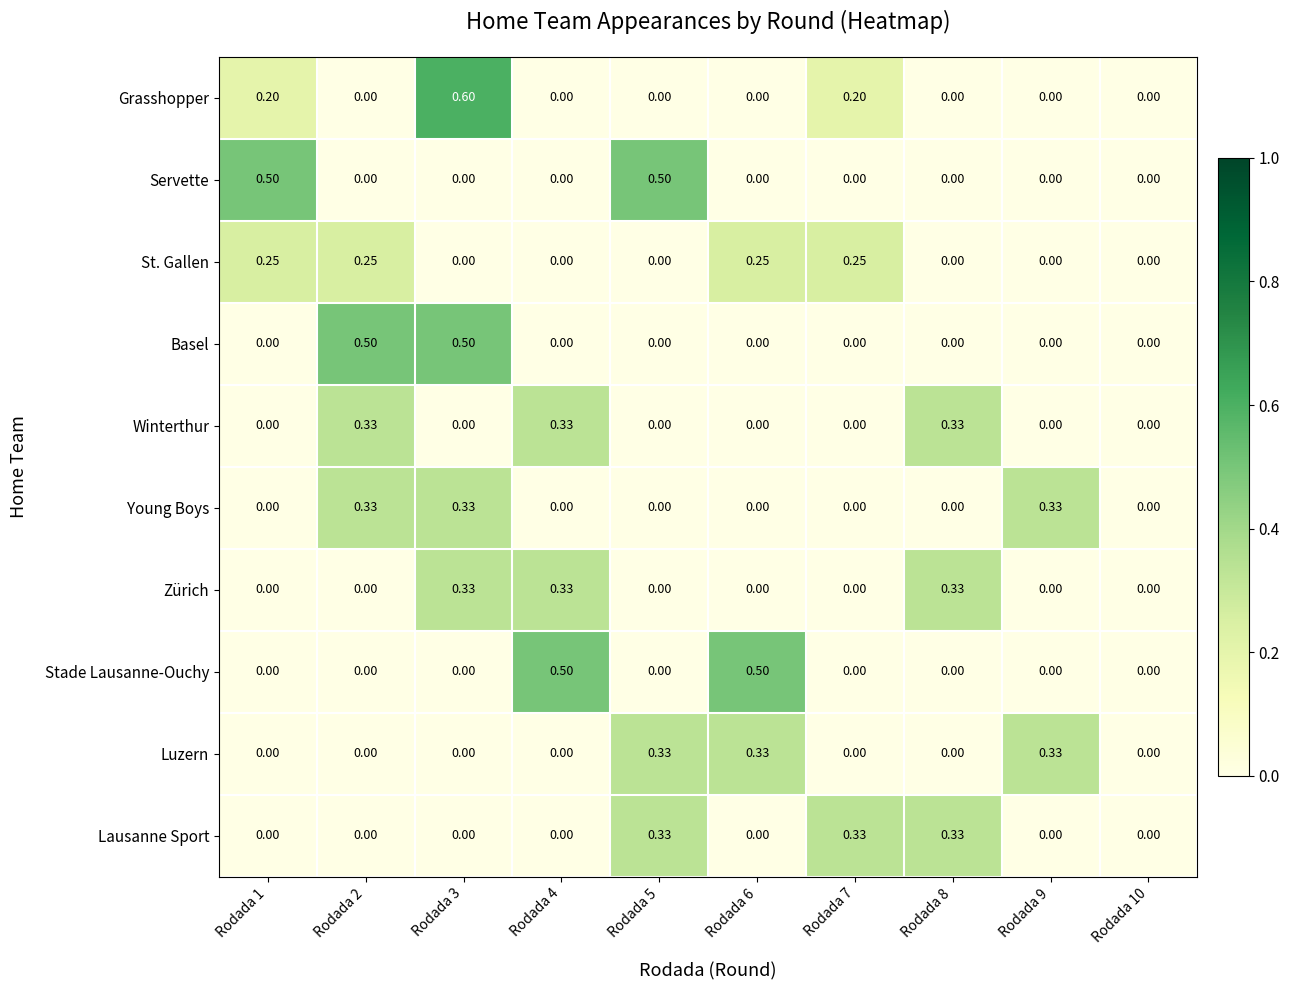

Which series has the largest range (max minus min)?

Grasshopper